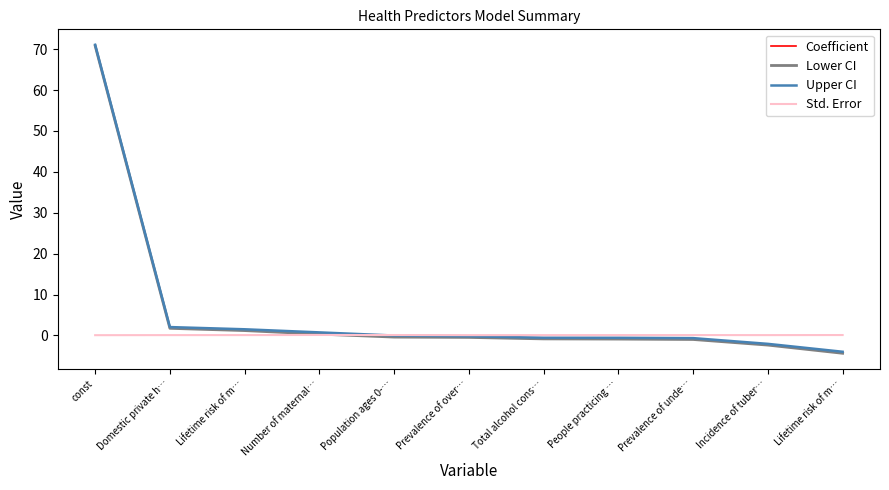

What are all the series names shown in the legend?

Coefficient, Lower CI, Upper CI, Std. Error